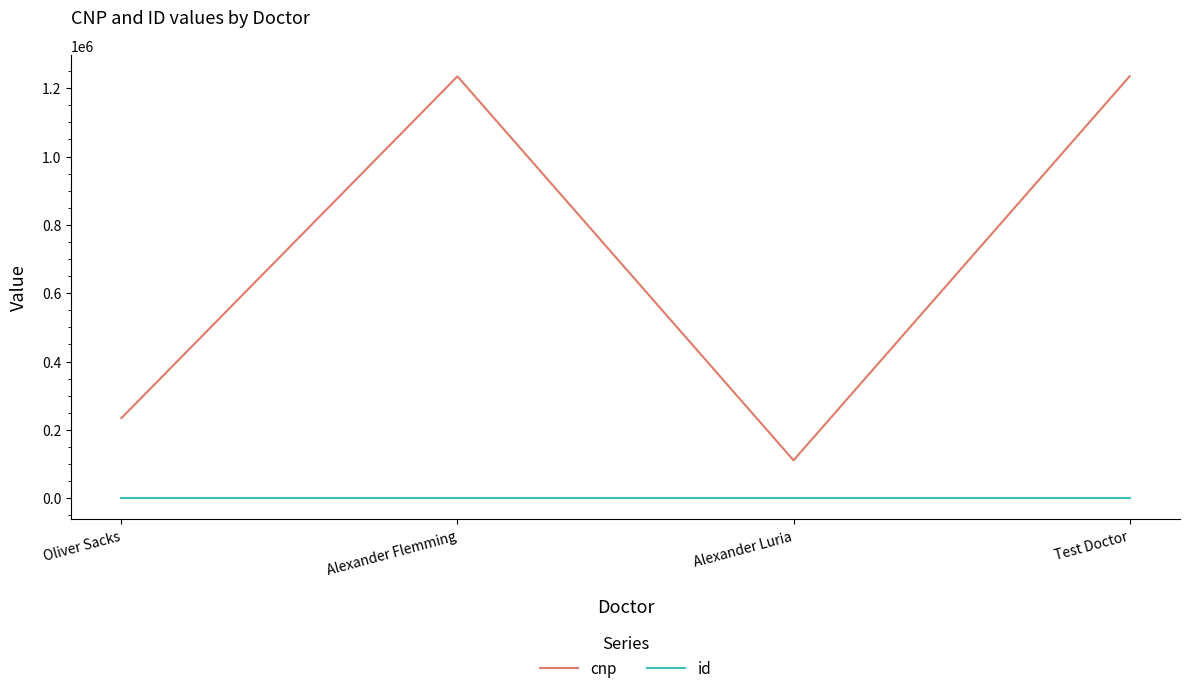

How many interior local valleys does the cnp series have?

1